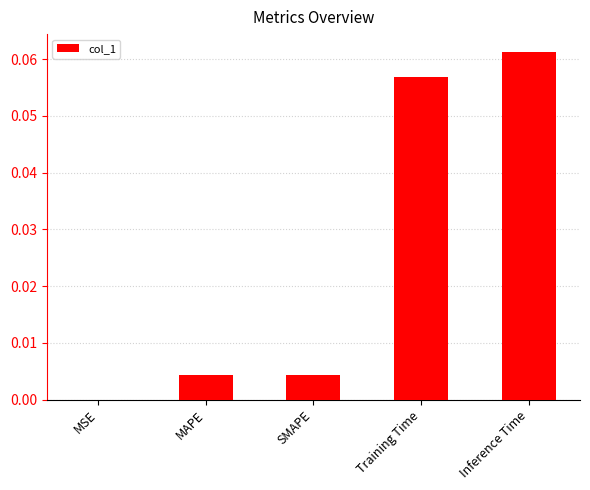

Is it true that the value at Inference Time is 0.0?

False